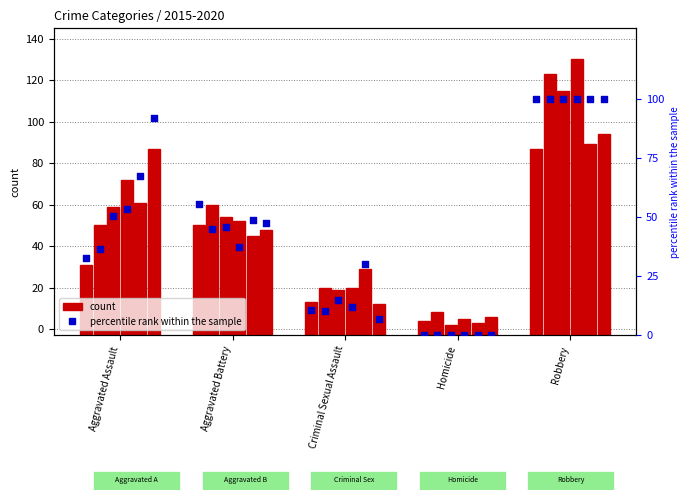

Is the value of 2016 at Aggravated Battery greater than the value of 2020 at Criminal Sexual Assault?

Yes